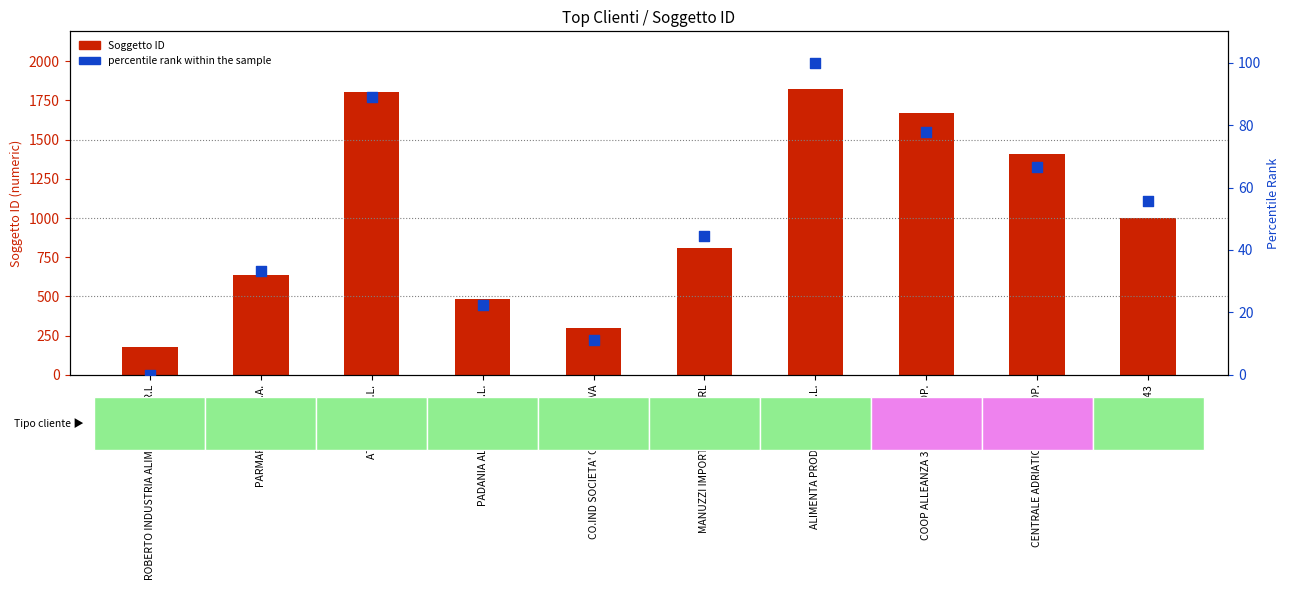

Which series has the widest spread of Y values?

Soggetto ID